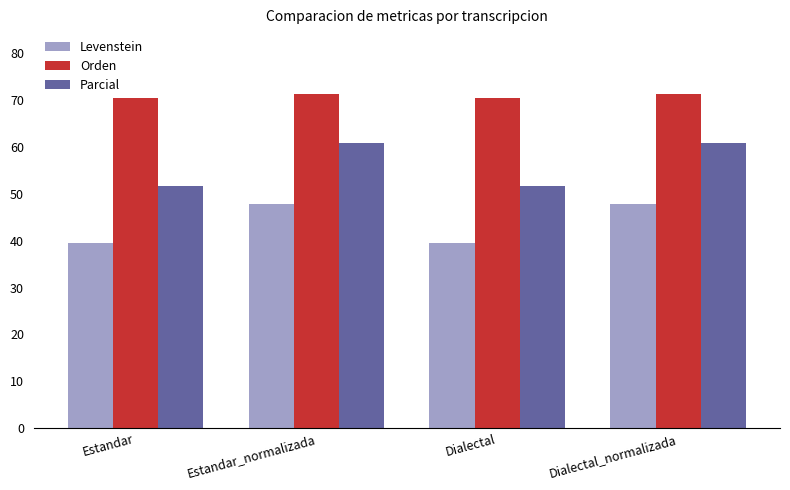

Rank the series by their maximum value, from lowest to highest.

Levenstein, Parcial, Orden